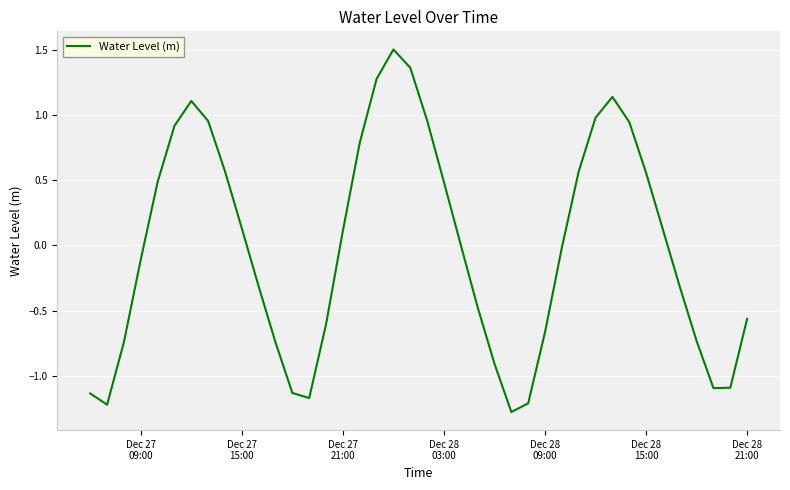

What is the smallest value displayed?

-1.3